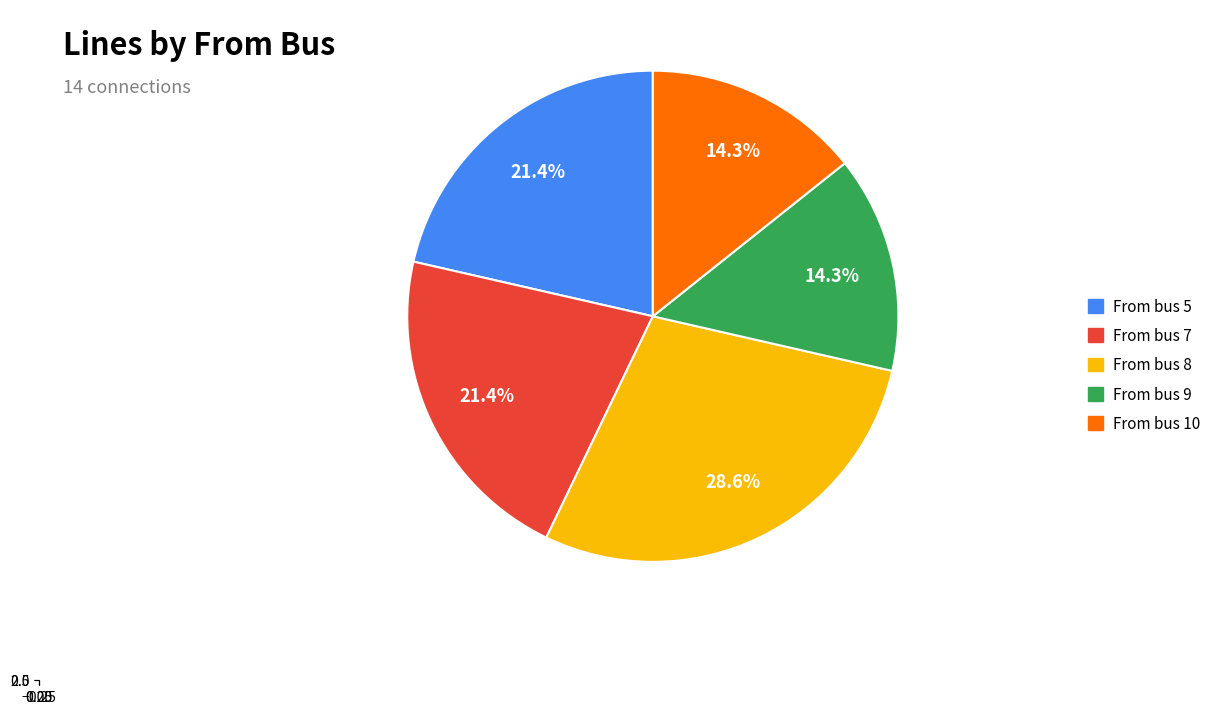

Which category has the biggest portion of the pie?

8